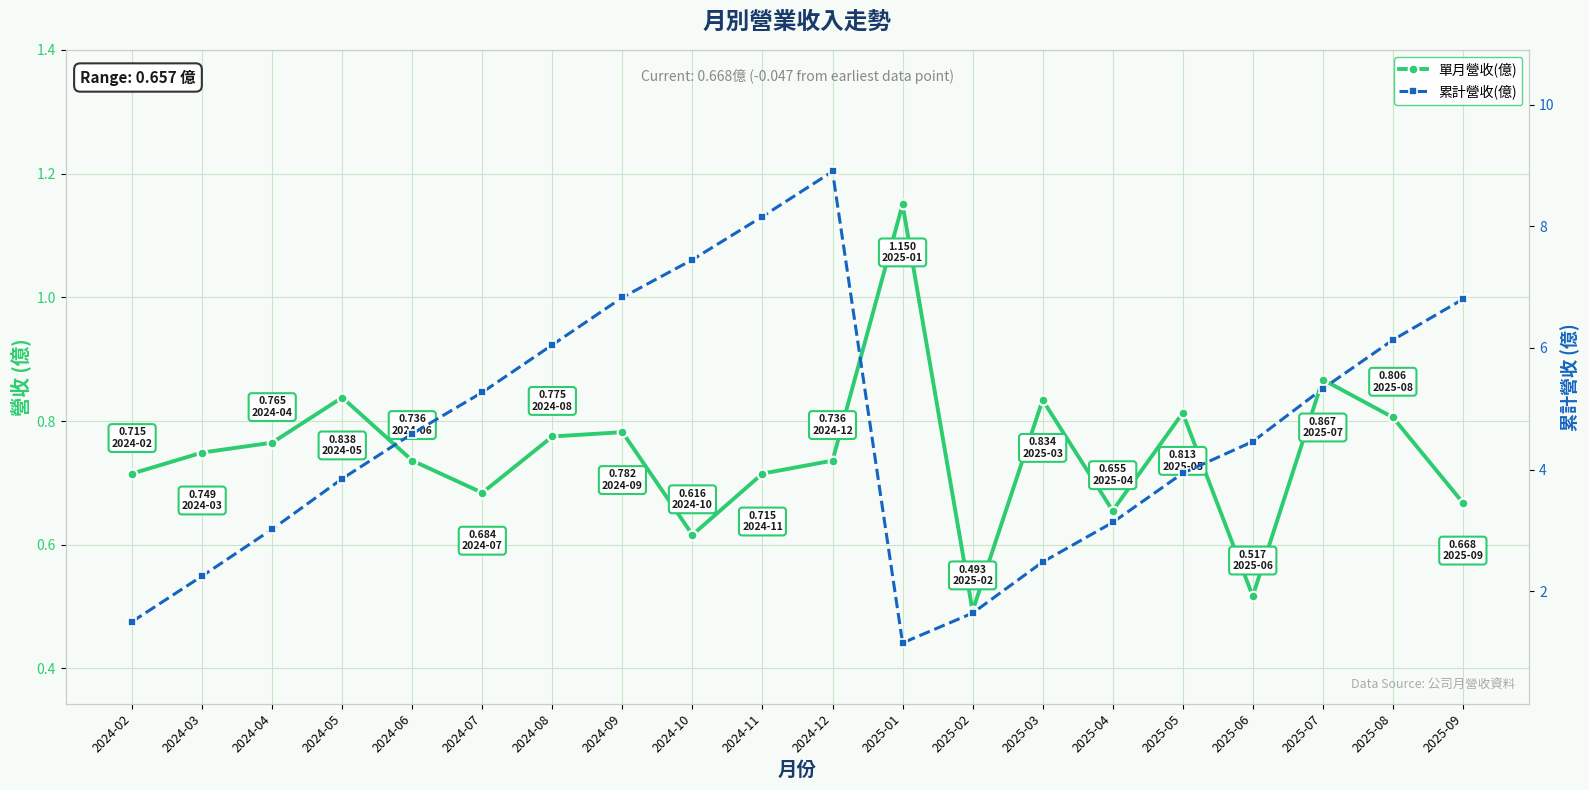

Reading right to left, what are all the values shown in this chart?

單月營收(億): 2025-09=0.7	2025-08=0.8	2025-07=0.9	2025-06=0.5	2025-05=0.8	2025-04=0.7	2025-03=0.8	2025-02=0.5	2025-01=1.1	2024-12=0.7	2024-11=0.7	2024-10=0.6	2024-09=0.8	2024-08=0.8	2024-07=0.7	2024-06=0.7	2024-05=0.8	2024-04=0.8	2024-03=0.7	2024-02=0.7
累計營收(億): 2025-09=6.8	2025-08=6.1	2025-07=5.3	2025-06=4.5	2025-05=3.9	2025-04=3.1	2025-03=2.5	2025-02=1.6	2025-01=1.1	2024-12=8.9	2024-11=8.2	2024-10=7.5	2024-09=6.8	2024-08=6.0	2024-07=5.3	2024-06=4.6	2024-05=3.9	2024-04=3.0	2024-03=2.2	2024-02=1.5